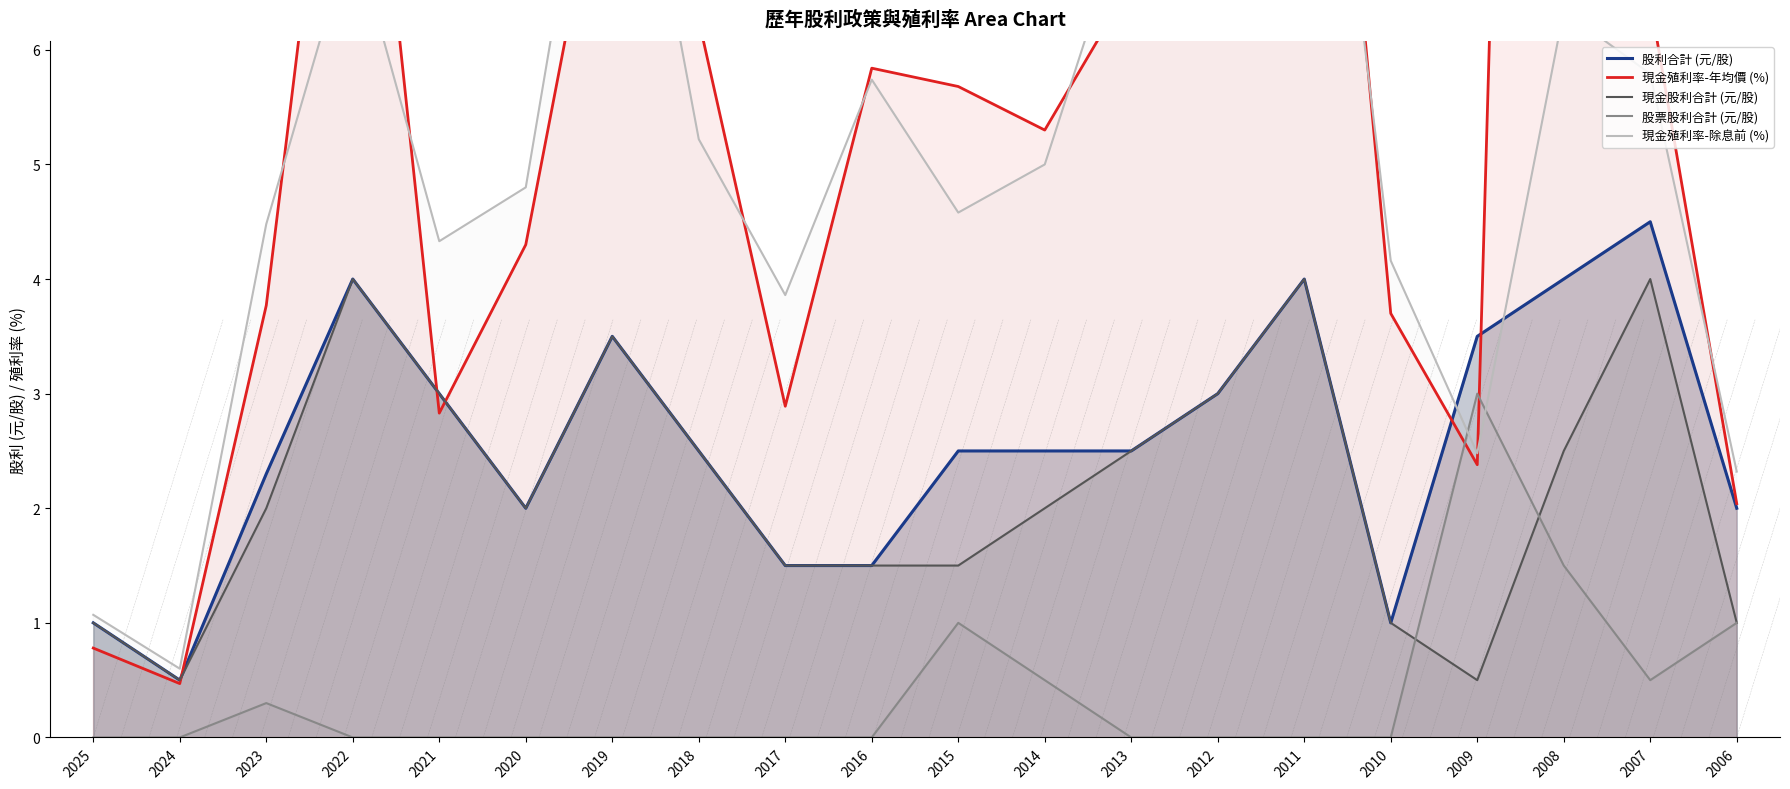

Reading left to right, what are all the values shown in this chart?

股利合計 (元/股): 2025=1.0	2024=0.5	2023=2.3	2022=4.0	2021=3.0	2020=2.0	2019=3.5	2018=2.5	2017=1.5	2016=1.5	2015=2.5	2014=2.5	2013=2.5	2012=3.0	2011=4.0	2010=1.0	2009=3.5	2008=4.0	2007=4.5	2006=2.0
現金殖利率-年均價 (%): 2025=0.8	2024=0.5	2023=3.8	2022=9.9	2021=2.8	2020=4.3	2019=8.2	2018=6.3	2017=2.9	2016=5.8	2015=5.7	2014=5.3	2013=6.6	2012=10.1	2011=11.8	2010=3.7	2009=2.4	2008=28.7	2007=6.4	2006=2.0
現金股利合計 (元/股): 2025=1.0	2024=0.5	2023=2.0	2022=4.0	2021=3.0	2020=2.0	2019=3.5	2018=2.5	2017=1.5	2016=1.5	2015=1.5	2014=2.0	2013=2.5	2012=3.0	2011=4.0	2010=1.0	2009=0.5	2008=2.5	2007=4.0	2006=1.0
股票股利合計 (元/股): 2025=0.0	2024=0.0	2023=0.3	2022=0.0	2021=0.0	2020=0.0	2019=0.0	2018=0.0	2017=0.0	2016=0.0	2015=1.0	2014=0.5	2013=0.0	2012=0.0	2011=0.0	2010=0.0	2009=3.0	2008=1.5	2007=0.5	2006=1.0
現金殖利率-除息前 (%): 2025=1.1	2024=0.6	2023=4.5	2022=7.1	2021=4.3	2020=4.8	2019=9.3	2018=5.2	2017=3.9	2016=5.7	2015=4.6	2014=5.0	2013=7.3	2012=7.5	2011=10.4	2010=4.2	2009=2.5	2008=6.3	2007=5.8	2006=2.3